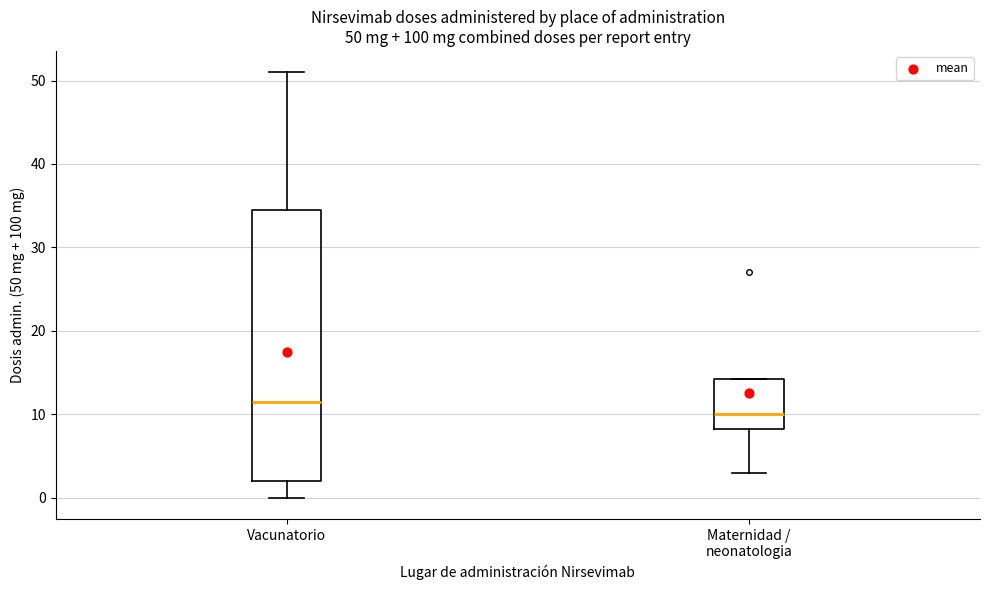

Which box's median line is the highest?

Vacunatorio